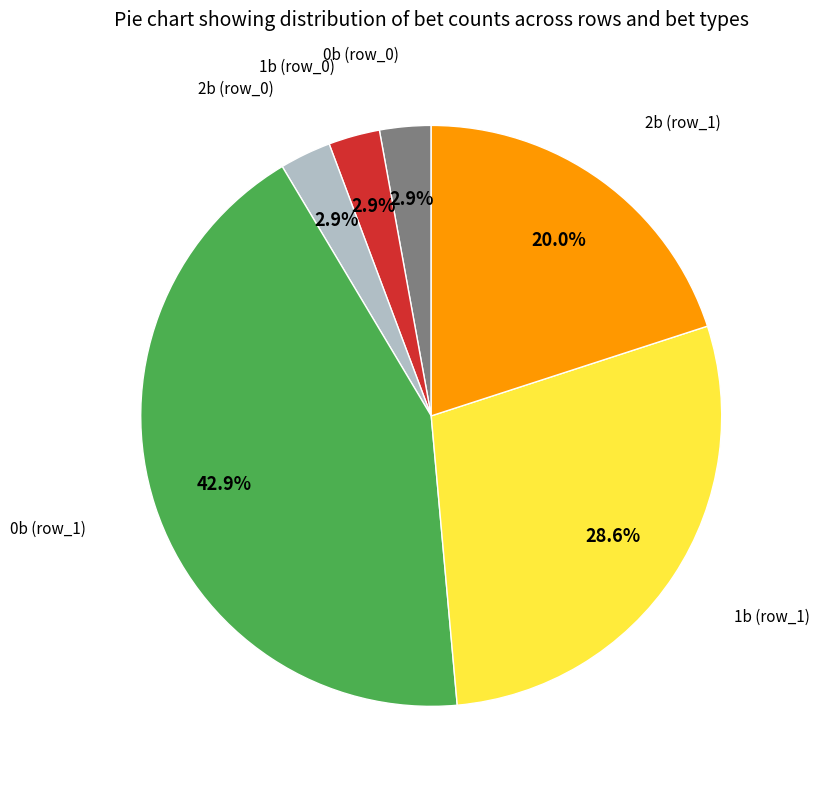

To the nearest percent, what is the average slice percentage?

17%